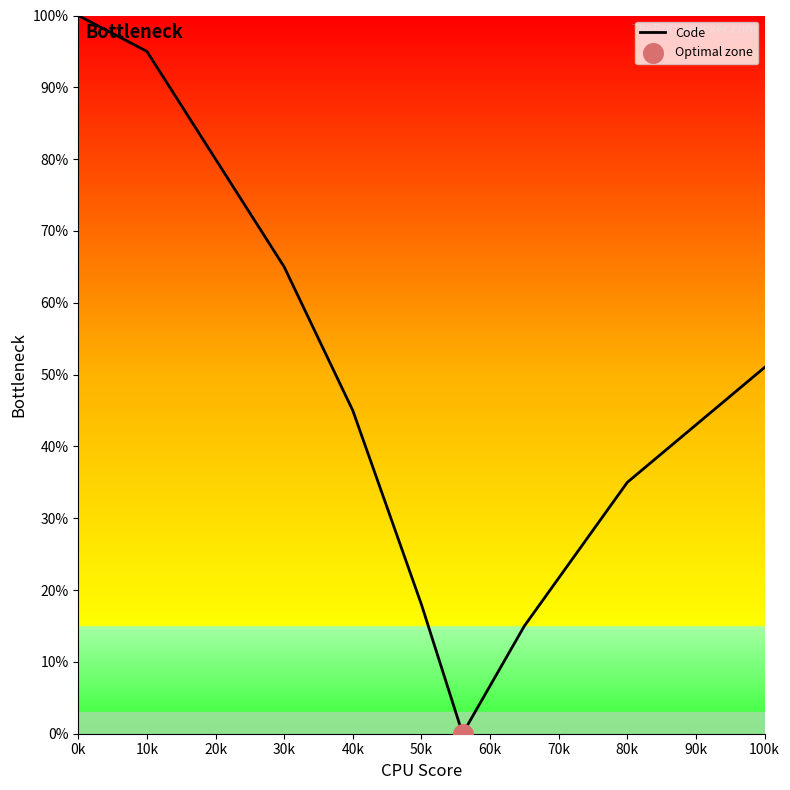

Is this an area chart (filled region under the line)?

No